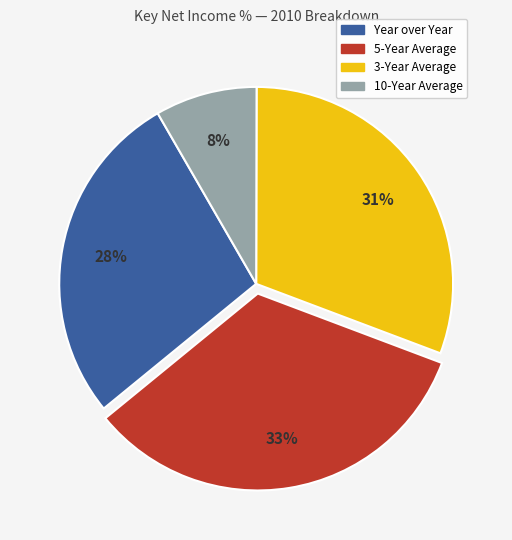

Does any single category account for the majority?

No